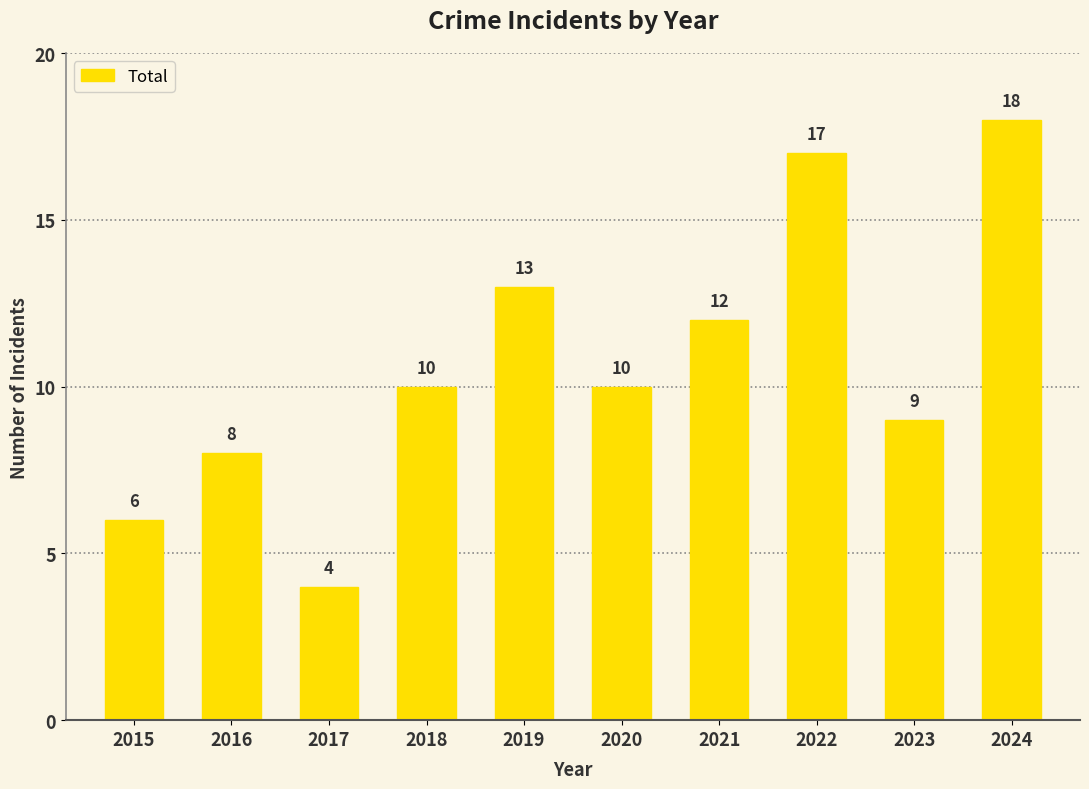

Read the value at 2015.

6